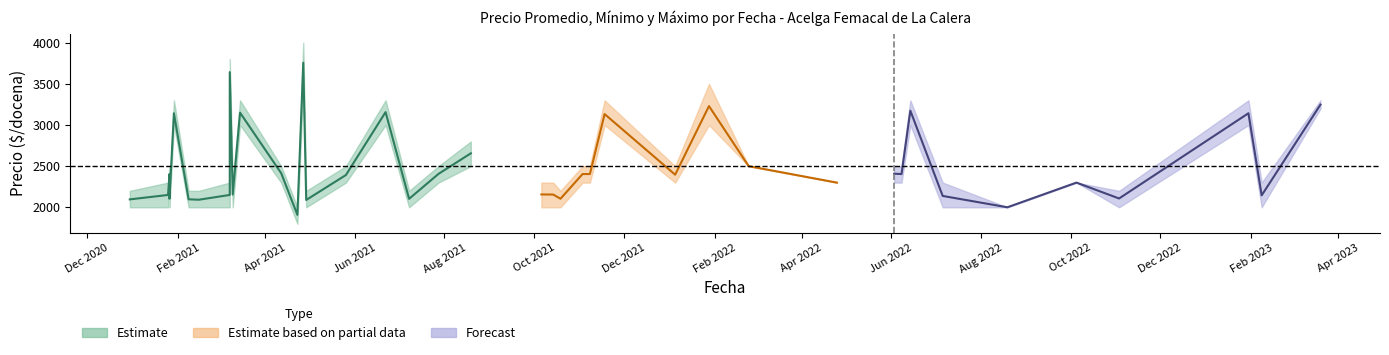

Does the chart display data point markers on the line(s)?

No